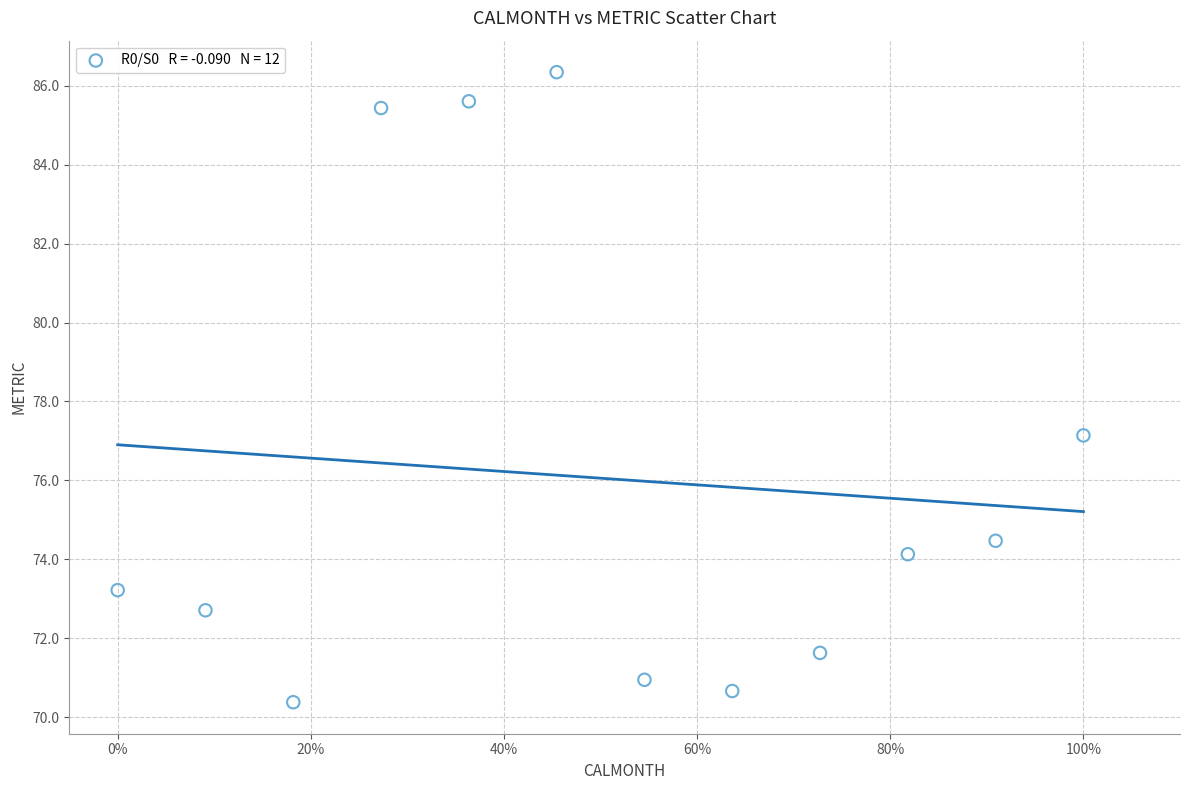

What Y value in the scatter plot is closest to 78?

77.1